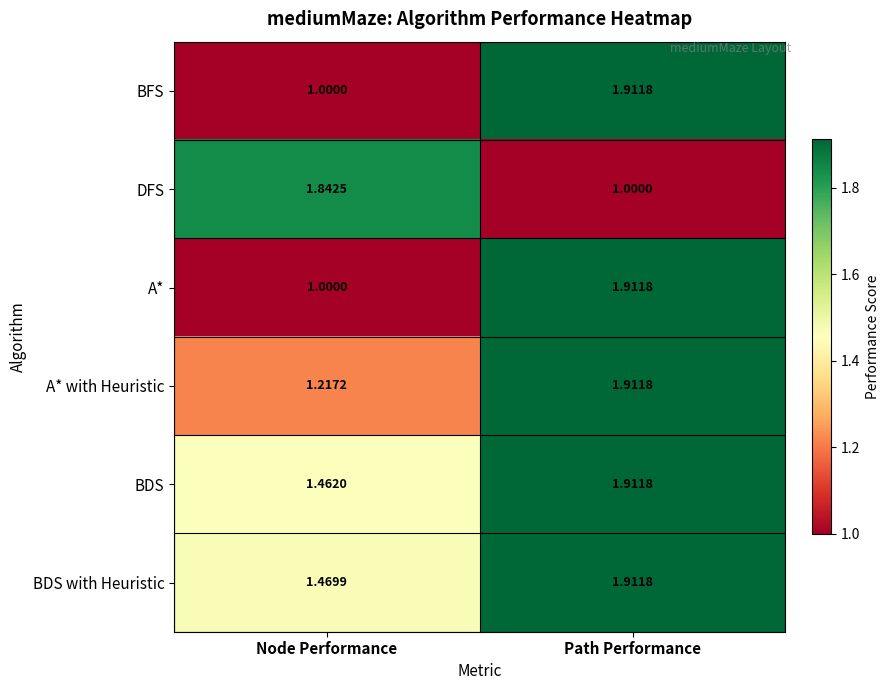

List the labels in order of A* with Heuristic value, smallest first.

Node Performance, Path Performance